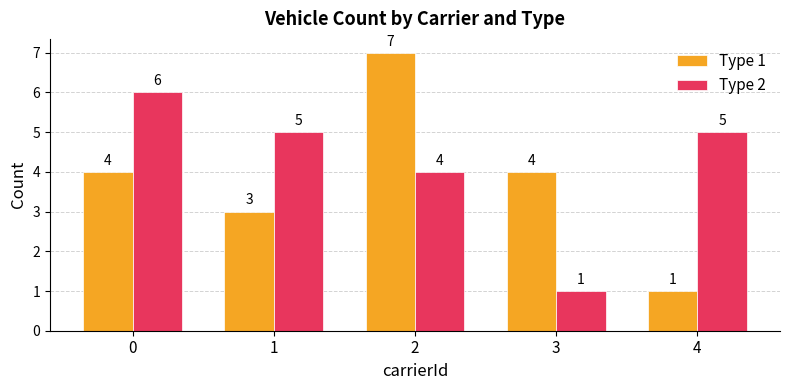

Rank the series by their average value, from highest to lowest.

Type 2, Type 1